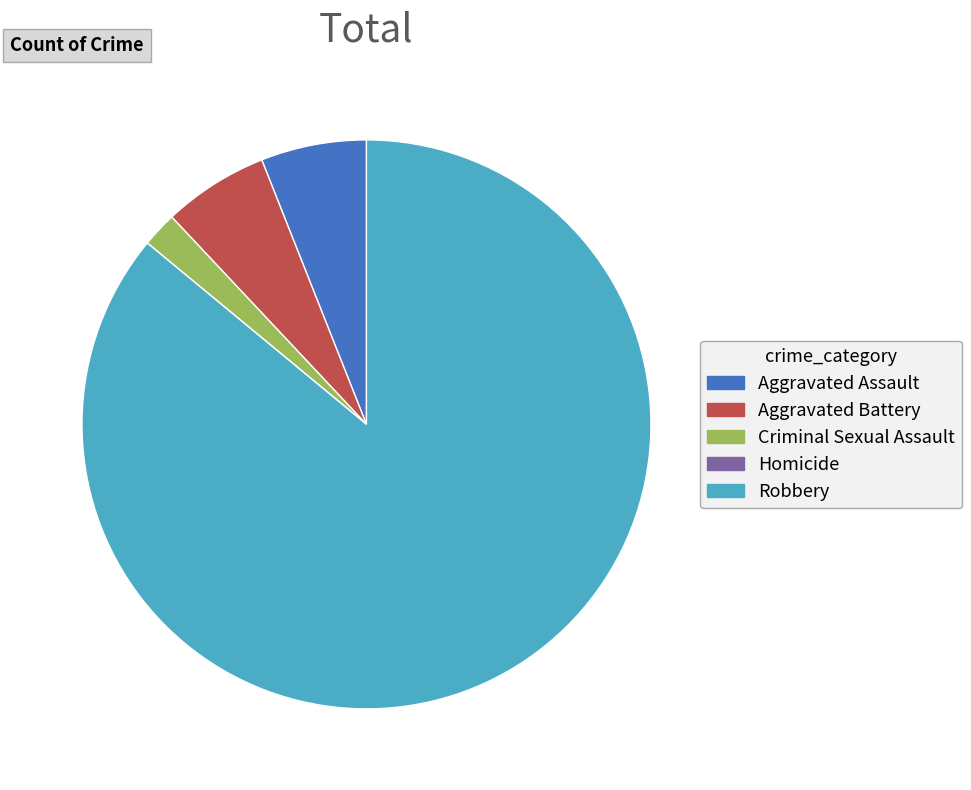

What is the ratio of the value at Robbery to the value at Criminal Sexual Assault?

43.0